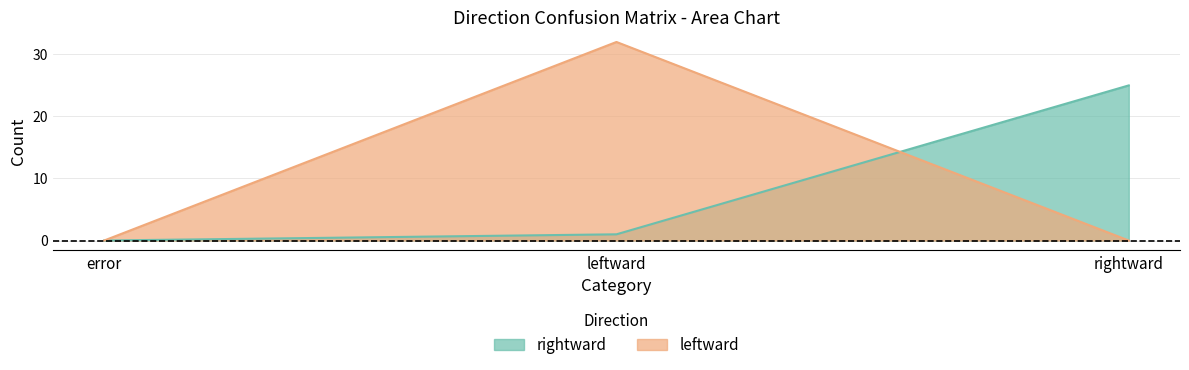

Reading left to right, what are all the values shown in this chart?

rightward: error=0	leftward=1	rightward=25
leftward: error=0	leftward=32	rightward=0